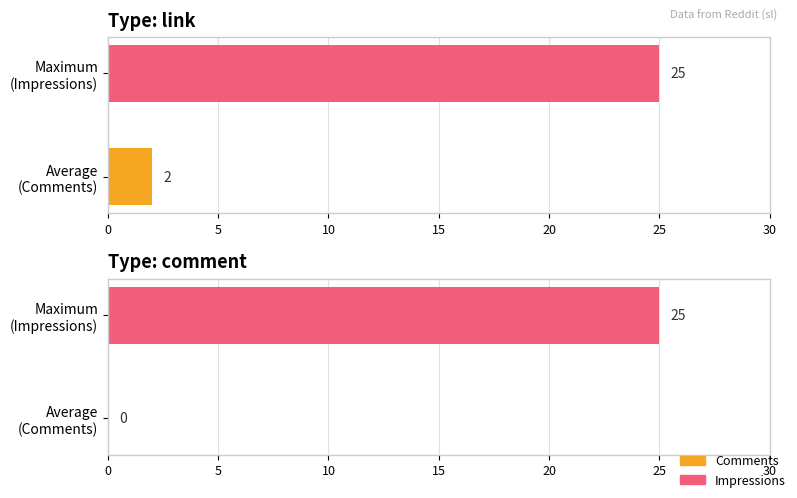

List the series in order of their peak value, lowest first.

Comments, Impressions